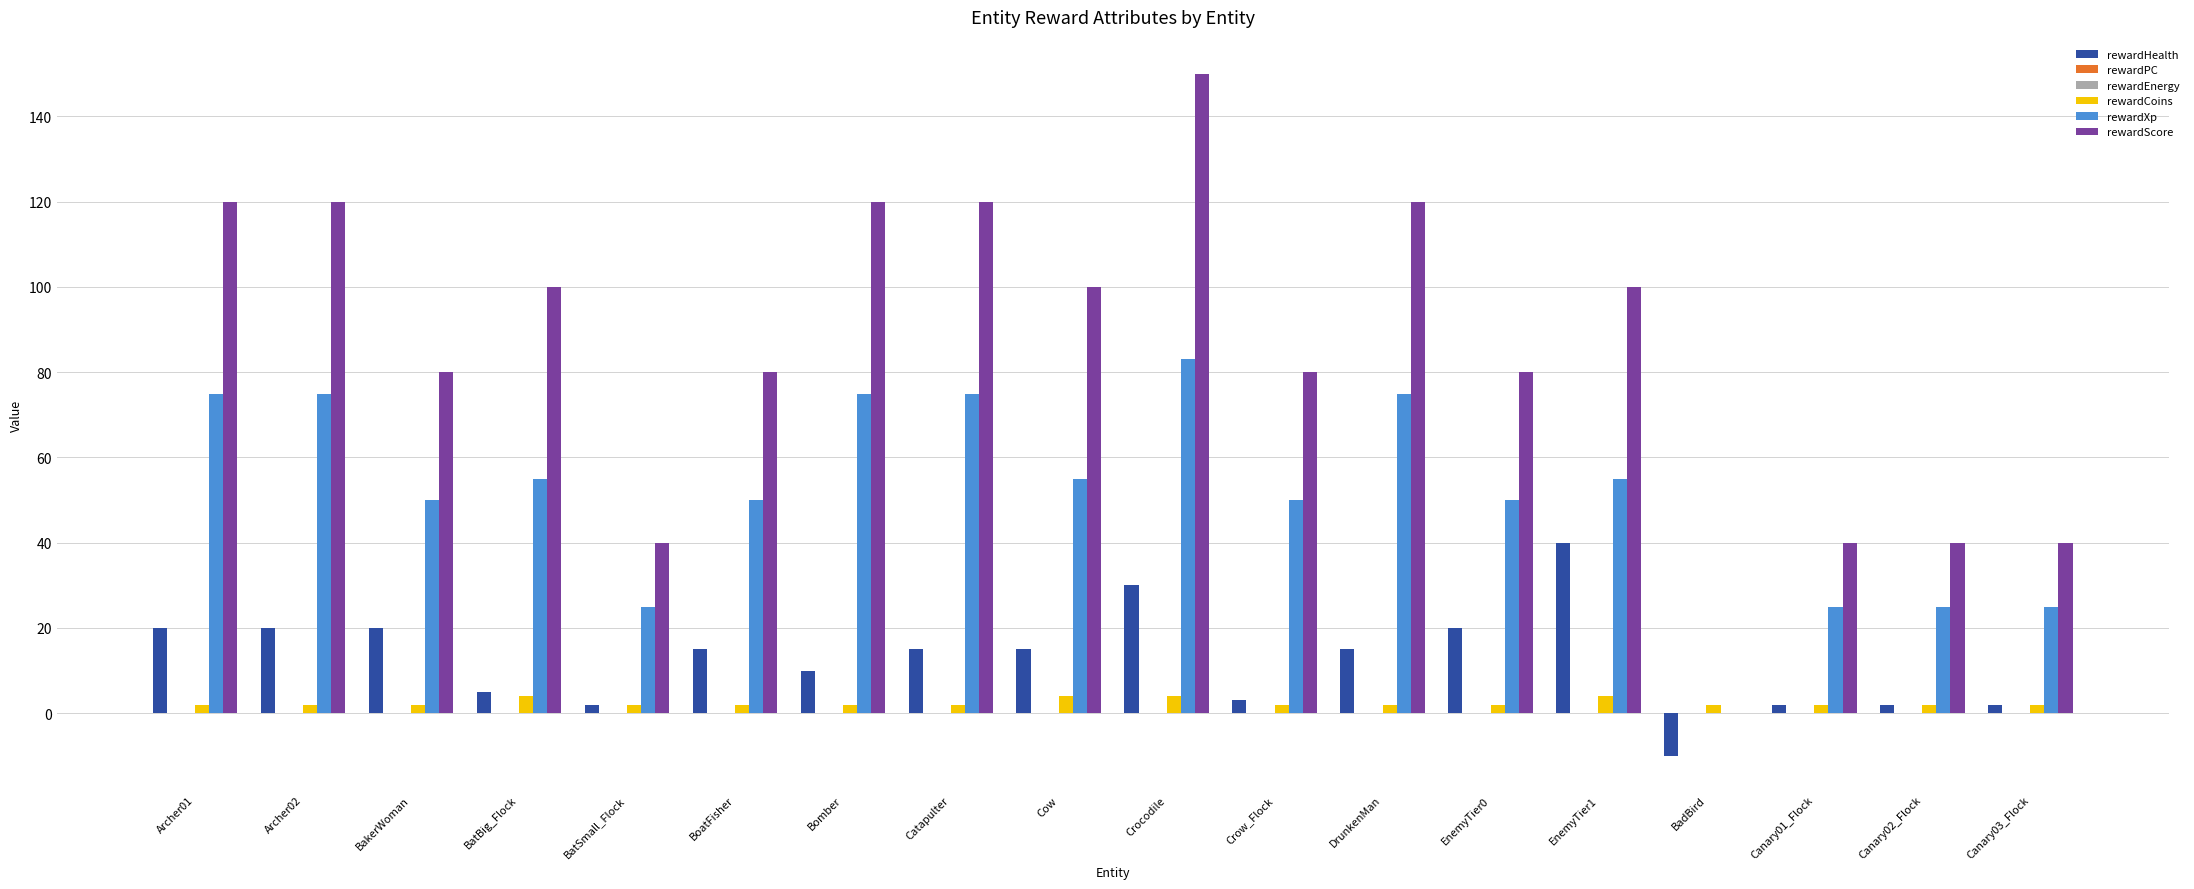

Which series has the largest total across all categories?

rewardScore